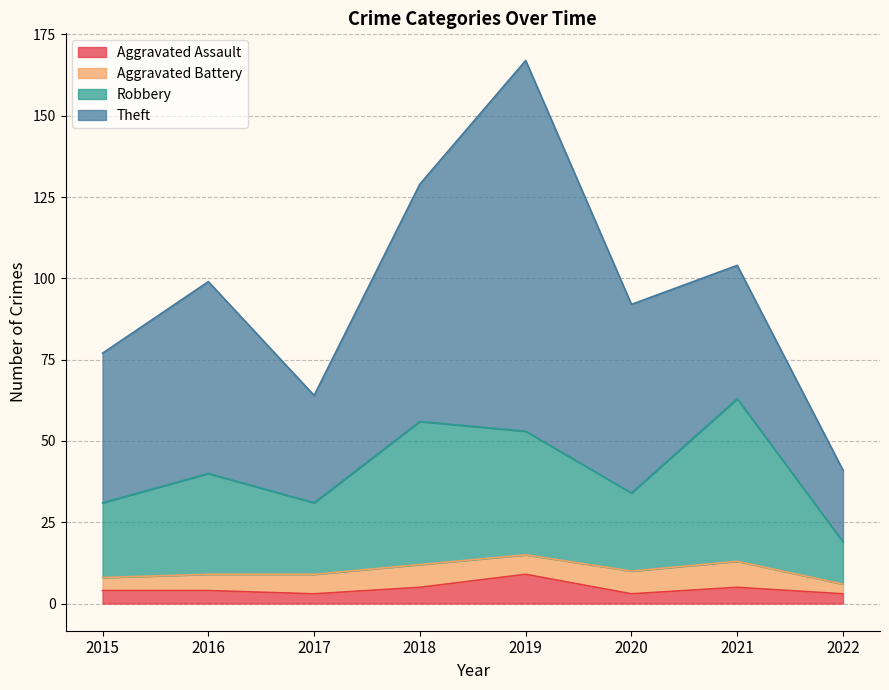

What is the total value across all series at 2015?

77